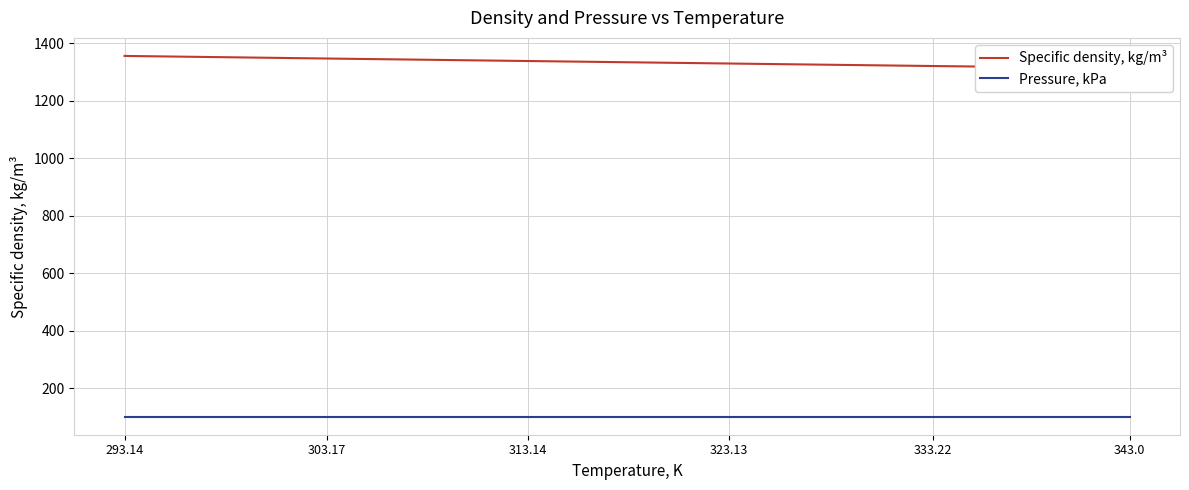

How many categories are shown in the chart?

6